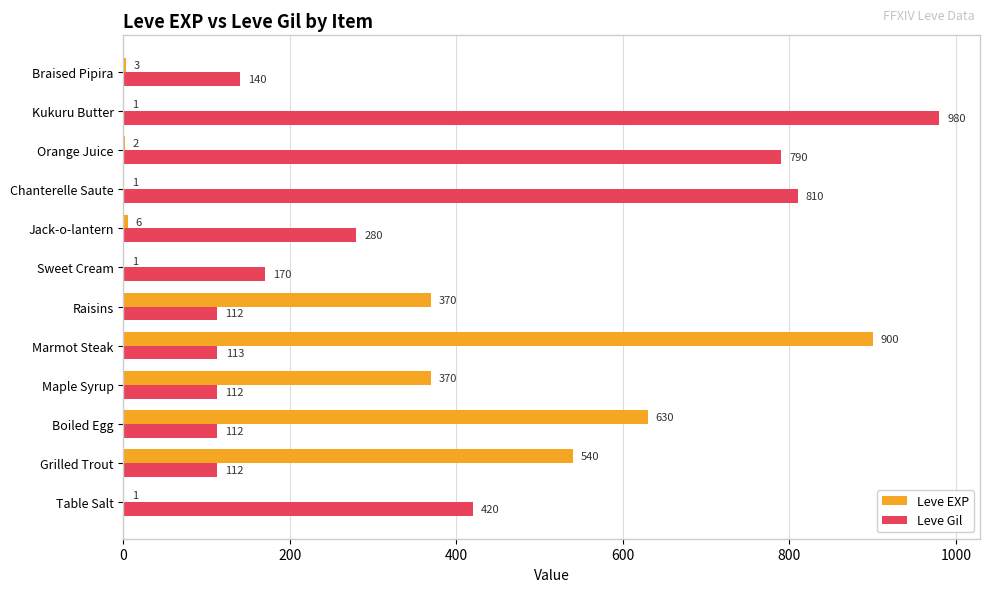

What are all the series names shown in the legend?

Leve EXP, Leve Gil